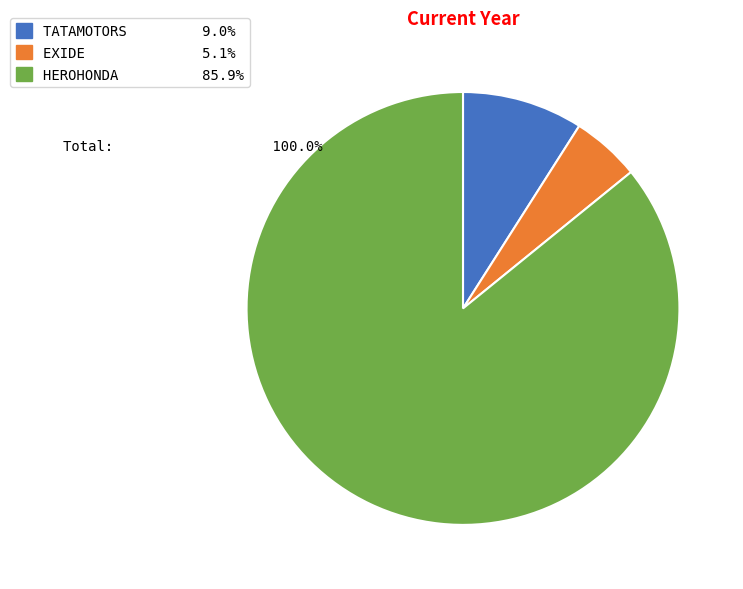

Count the number of slices in the pie.

3